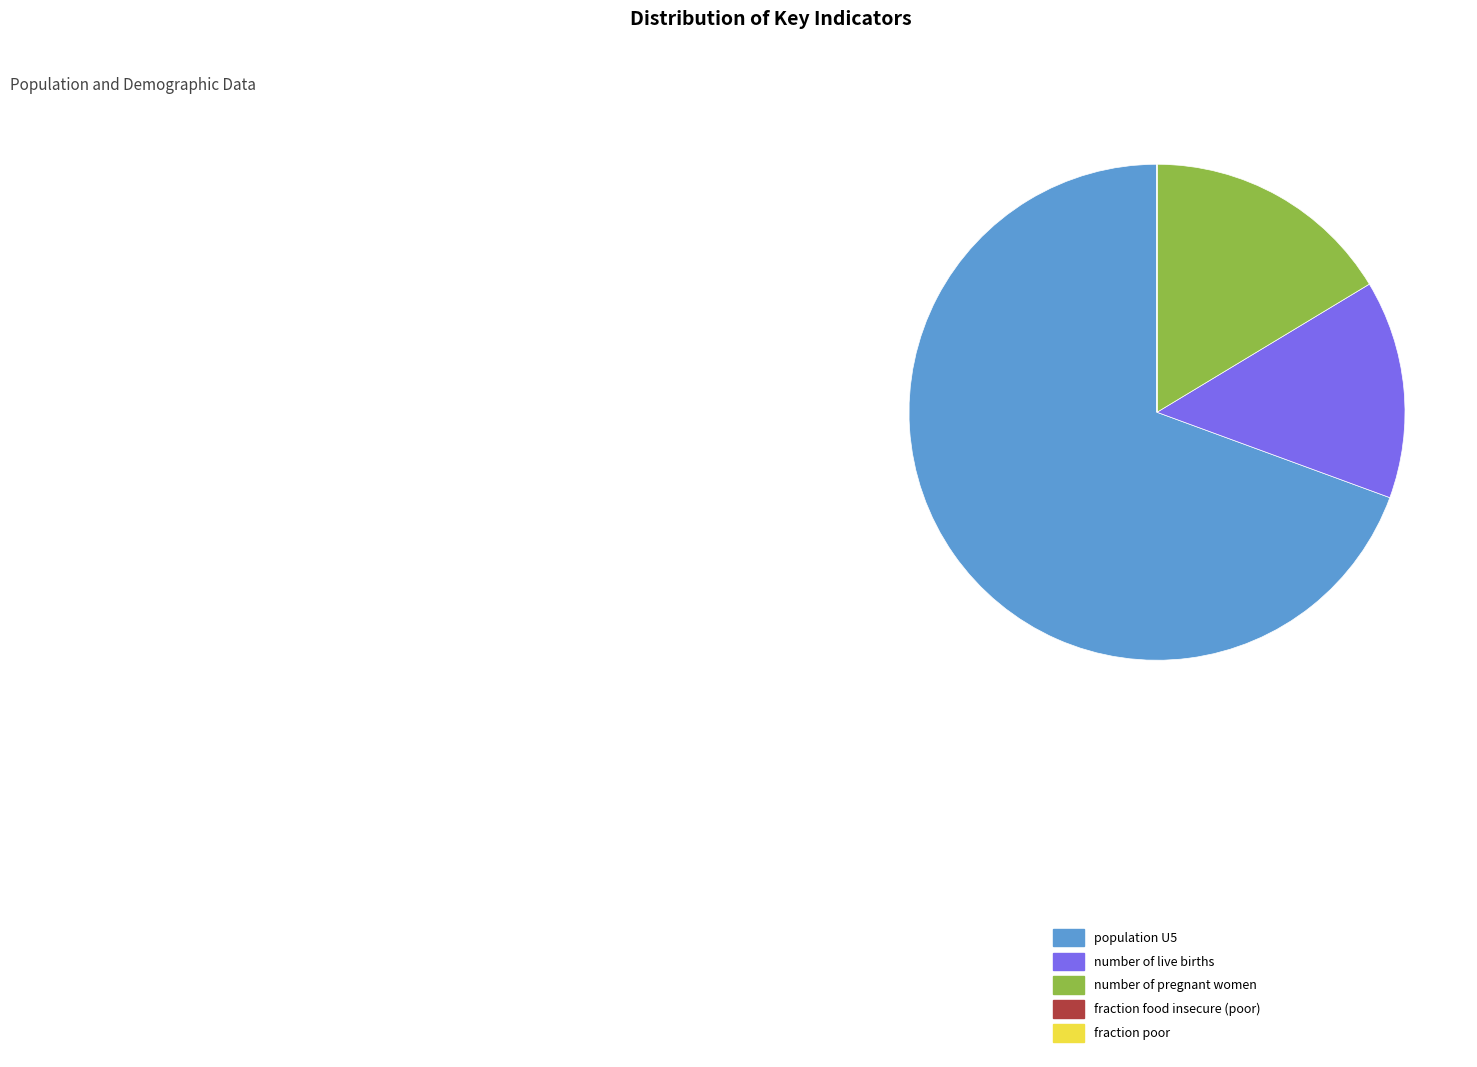

Combined, do number of pregnant women and number of live births account for over 50%?

No